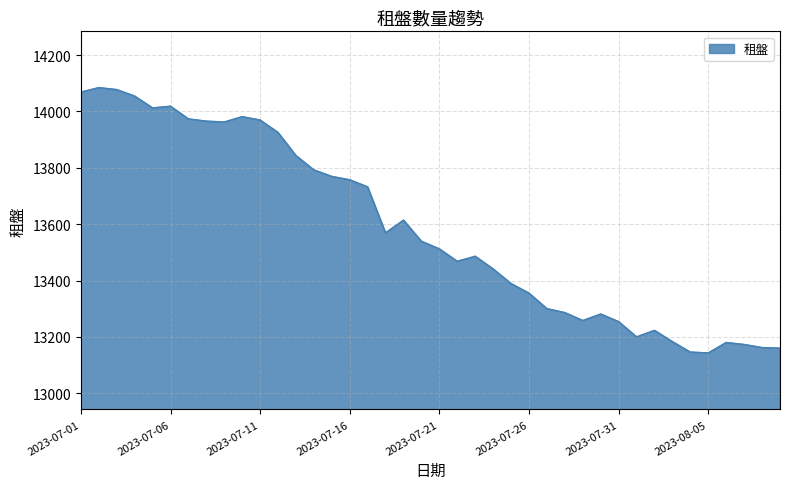

What is the difference between the maximum and minimum values?

941